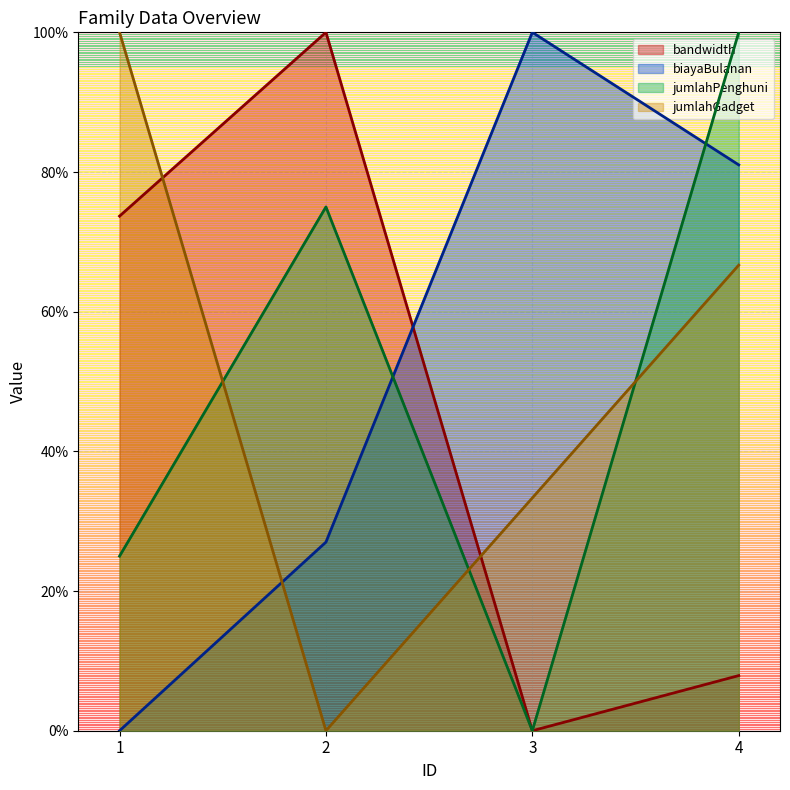

Reading left to right, transcribe all the data shown in this chart.

bandwidth: 73.7	100.0	0.0	7.9
biayaBulanan: 0.0	27.0	100.0	81.0
jumlahPenghuni: 25.0	75.0	0.0	100.0
jumlahGadget: 100.0	0.0	33.3	66.7